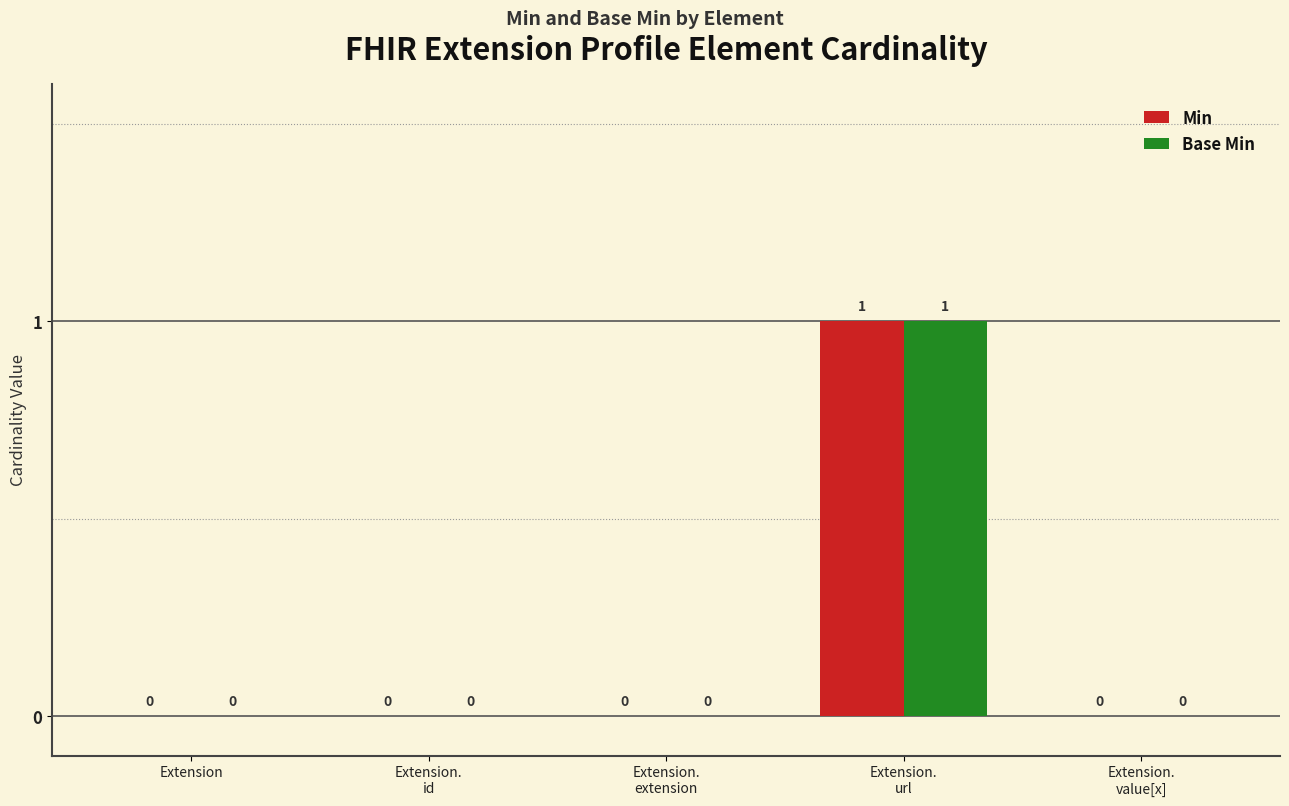

Does the chart contain stacked bars?

No